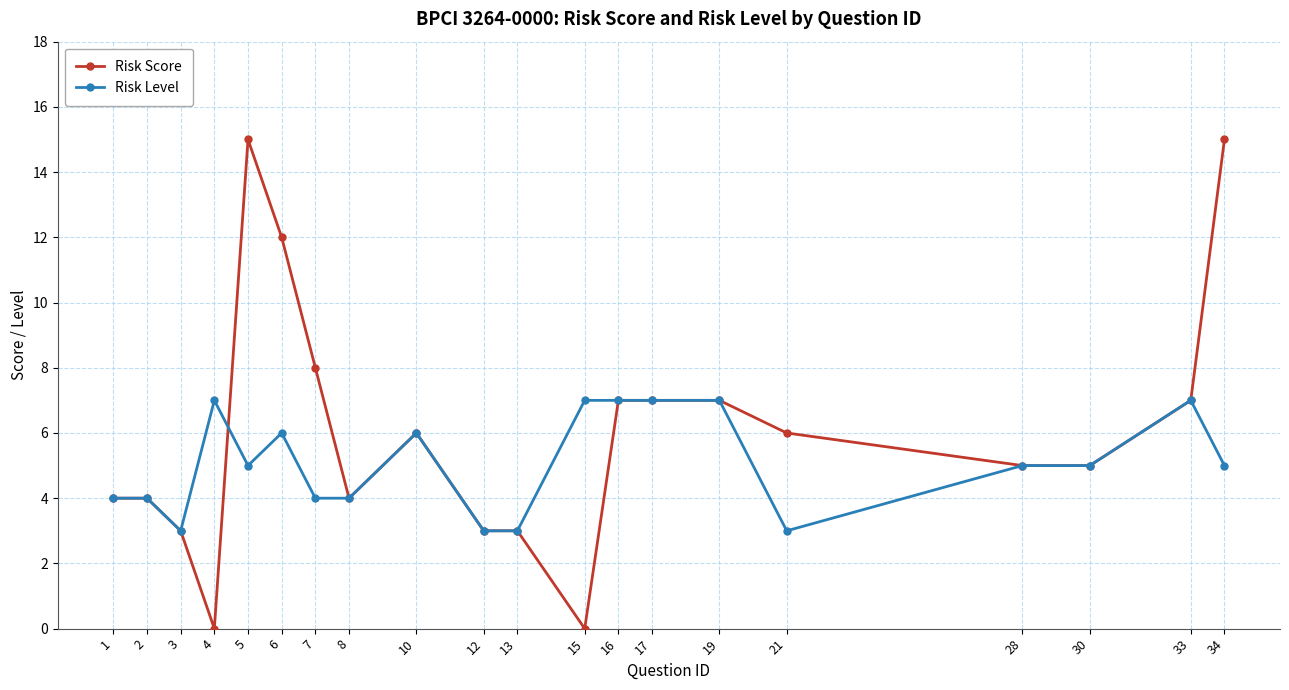

Rank the series by their average value, from highest to lowest.

Risk Score, Risk Level